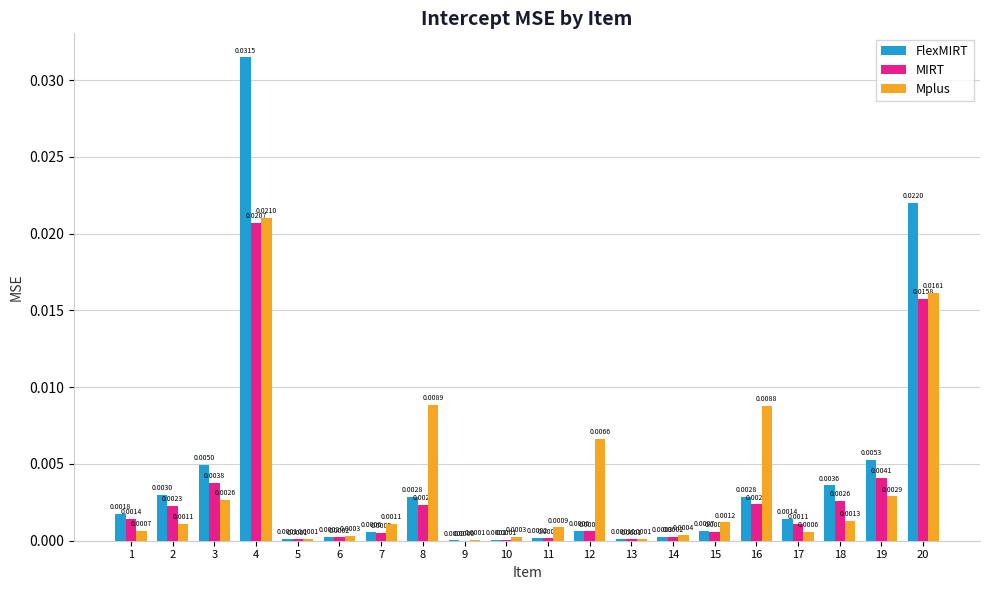

Which series changed the most between 10 and 12?

Mplus